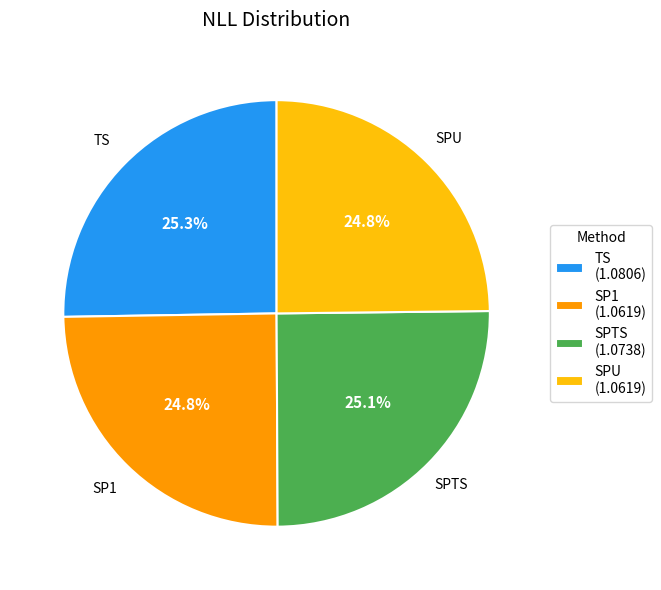

To the nearest percent, what portion does TS represent?

25%